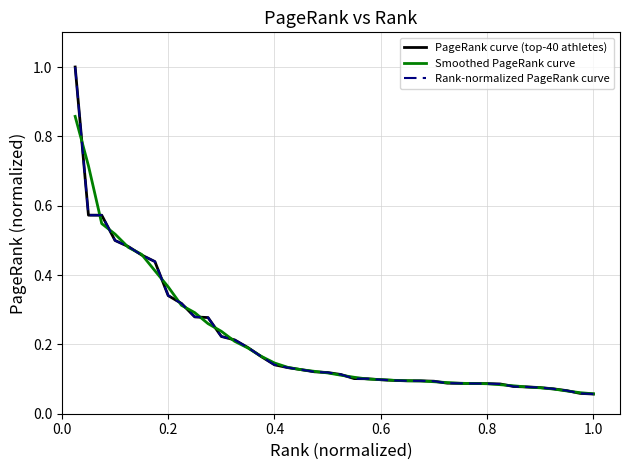

Does the chart have visible grid lines?

Yes